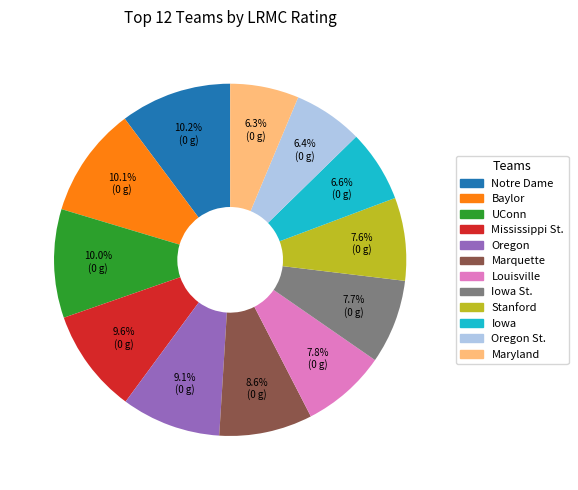

Does any single category account for the majority?

No